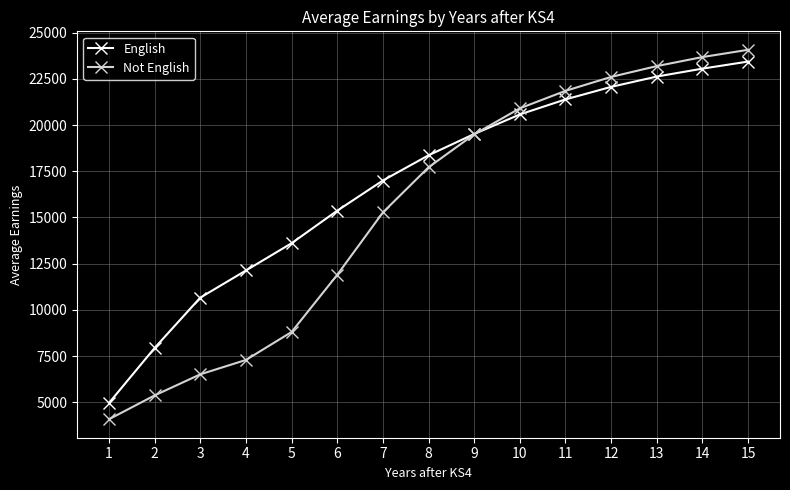

The Not English series shows 22602 at 12. True or false?

True